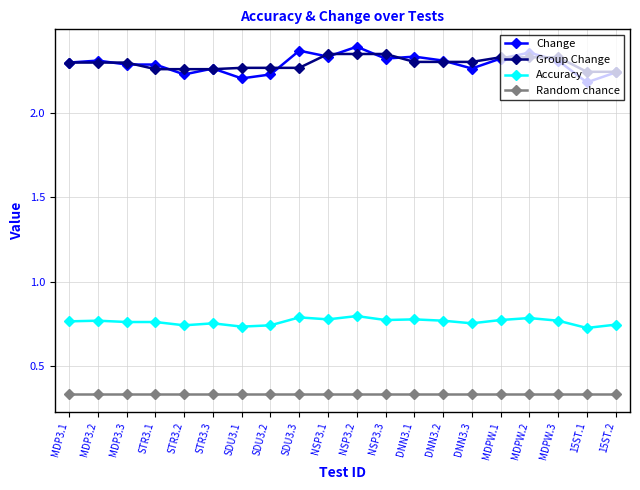

Which series has the largest range (max minus min)?

Change